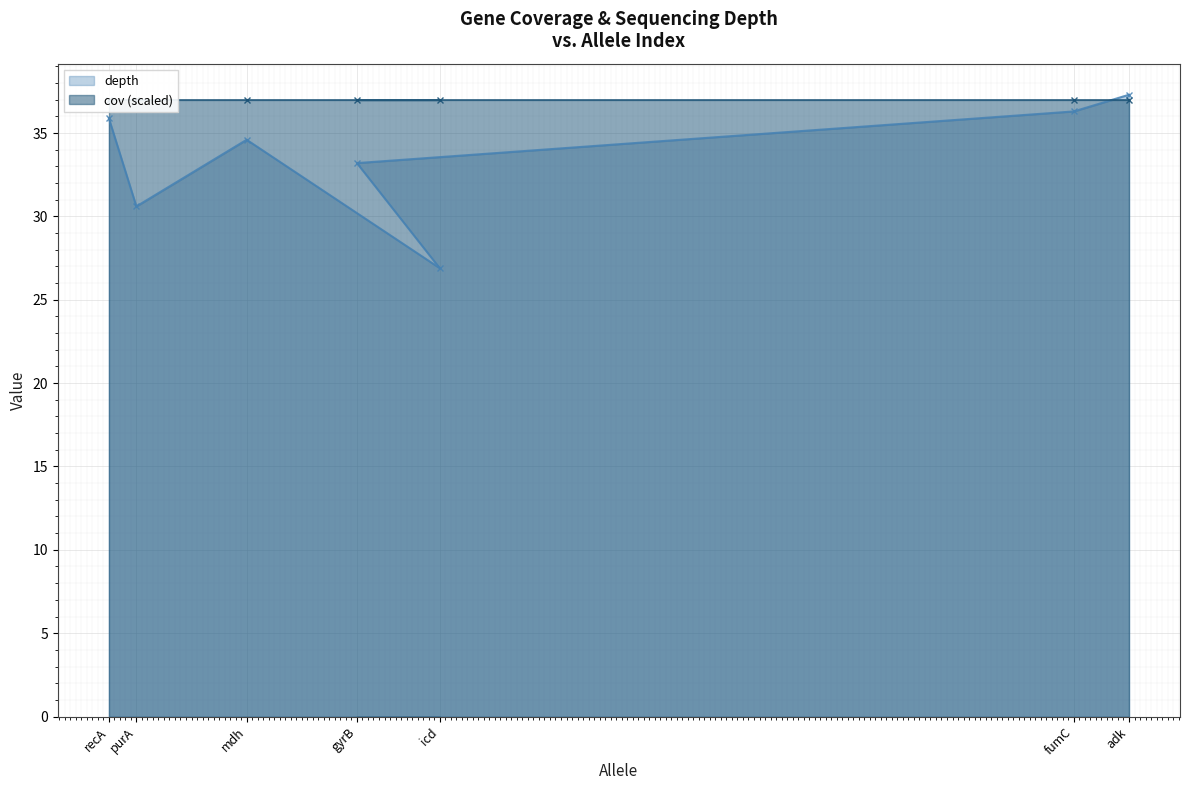

How many values in the depth series are below 34?

3